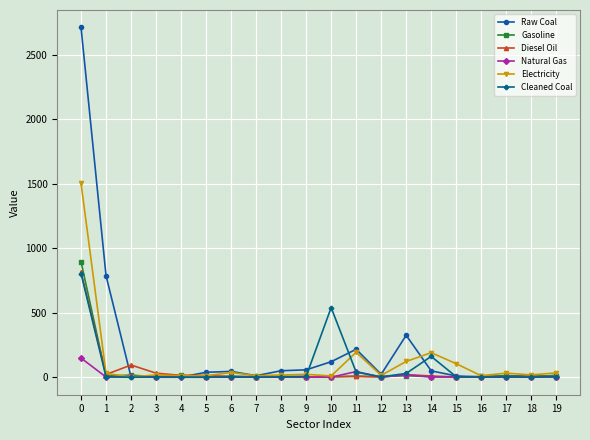

Which series has the largest range (max minus min)?

Raw Coal